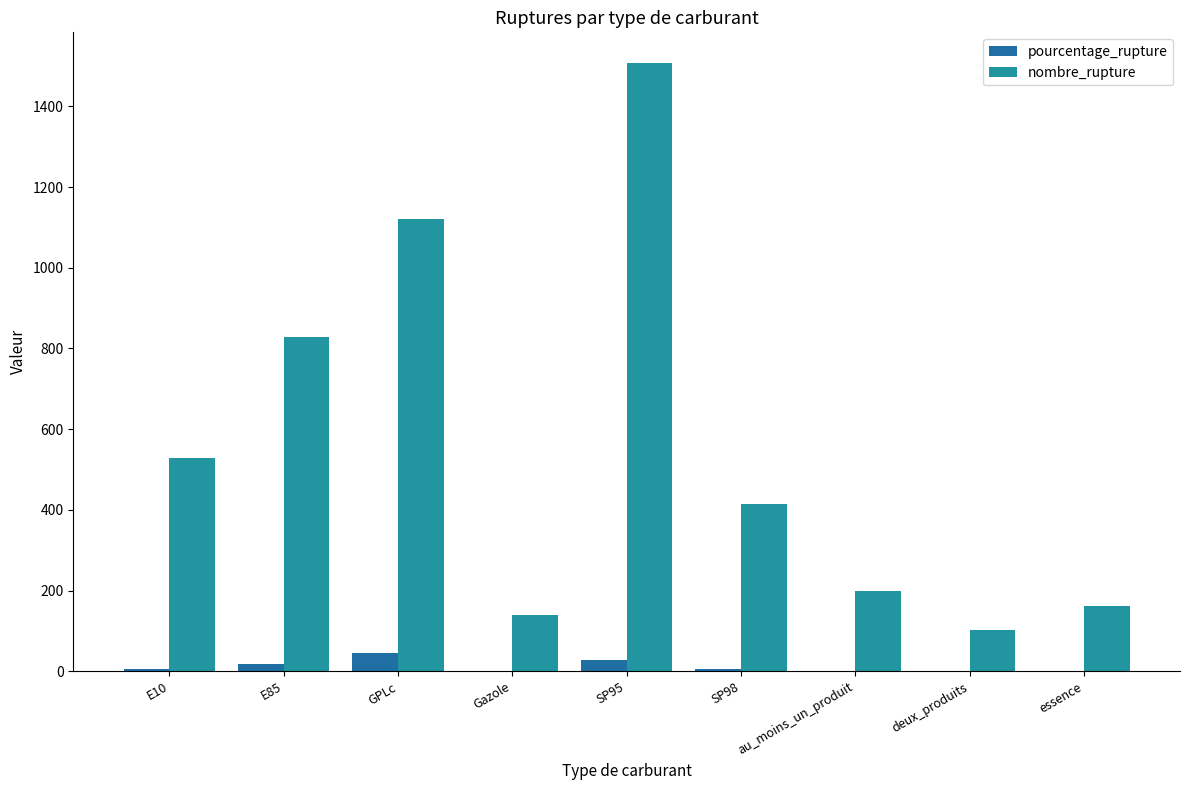

Reading left to right, extract all data points from this chart.

pourcentage_rupture: E10=6.9	E85=19.4	GPLc=45.4	Gazole=1.4	SP95=29.2	SP98=4.9	au_moins_un_produit=2.0	deux_produits=1.1	essence=1.7
nombre_rupture: E10=529.0	E85=829.0	GPLc=1122.0	Gazole=140.0	SP95=1508.0	SP98=415.0	au_moins_un_produit=199.0	deux_produits=103.0	essence=162.0